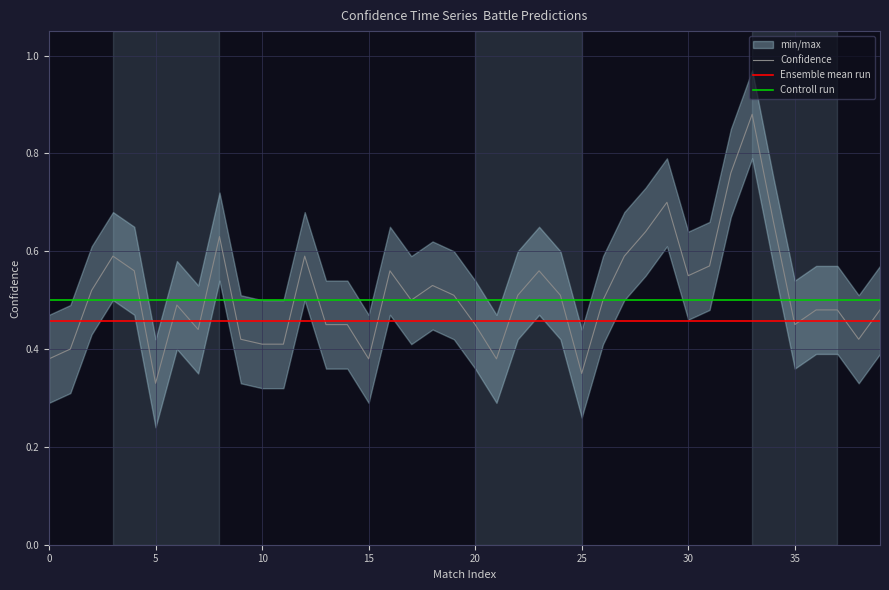

True or false: Ensemble mean run has a value of 0.2 at 25.

False